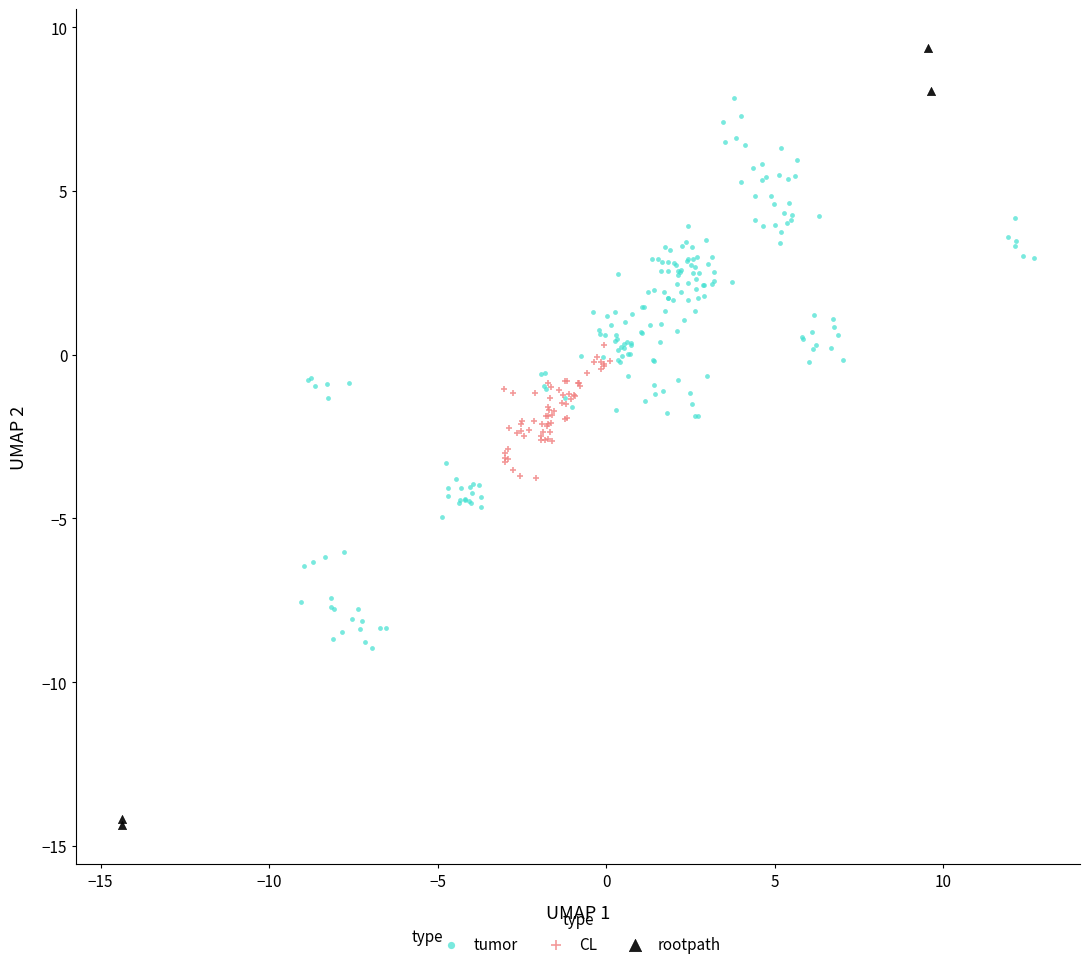

Which series reaches the maximum Y coordinate?

rootpath